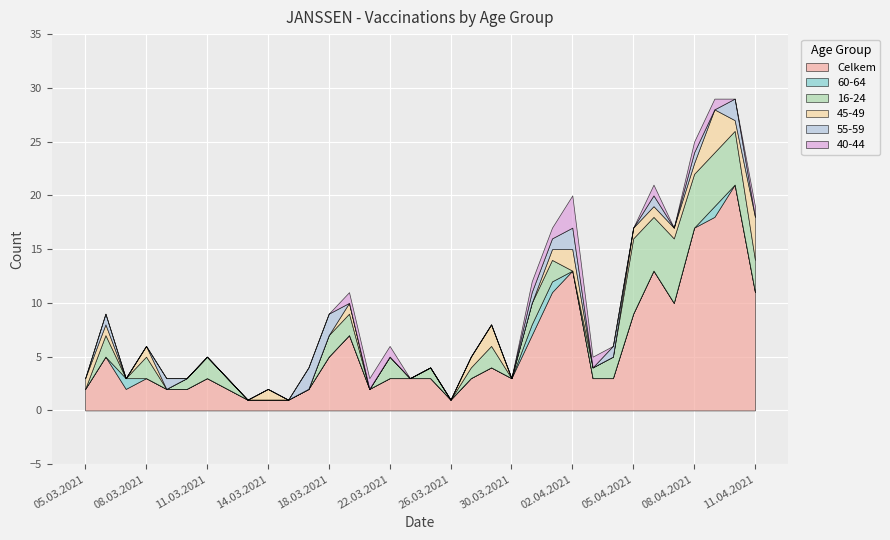

Which label corresponds to the largest value in the chart?

10.04.2021